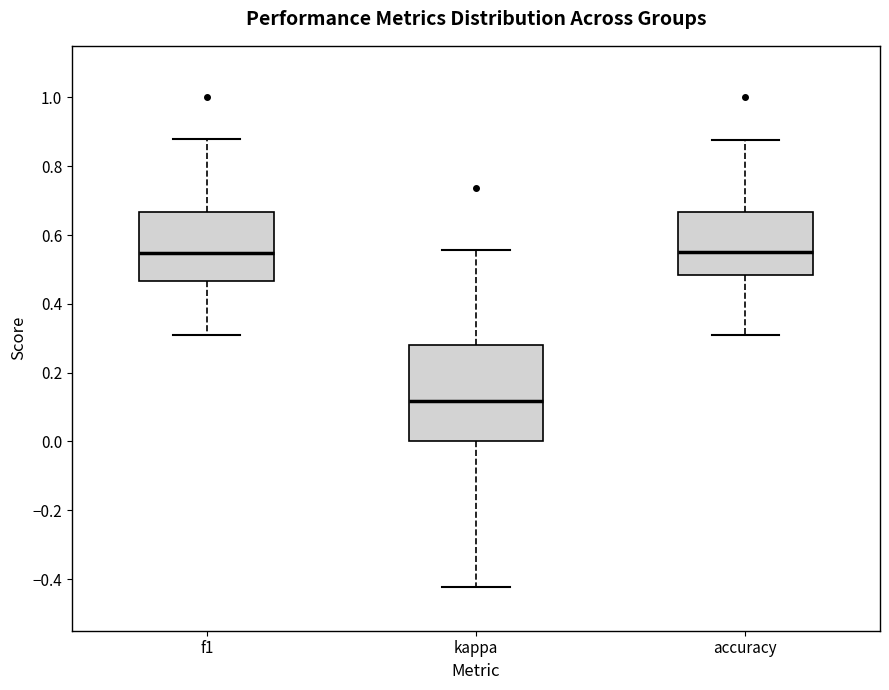

Reading left to right, transcribe this box plot: for each box, give where its median line is, the range the box spans, and where its two whiskers end, as read against the y-axis. The values are not printed on the chart, so give them approximately, as read against the axis.

f1: median 0.54, box 0.46 to 0.66, whiskers 0.32 to 0.88
kappa: median 0.12, box 0.00 to 0.28, whiskers -0.42 to 0.56
accuracy: median 0.56, box 0.48 to 0.66, whiskers 0.32 to 0.88